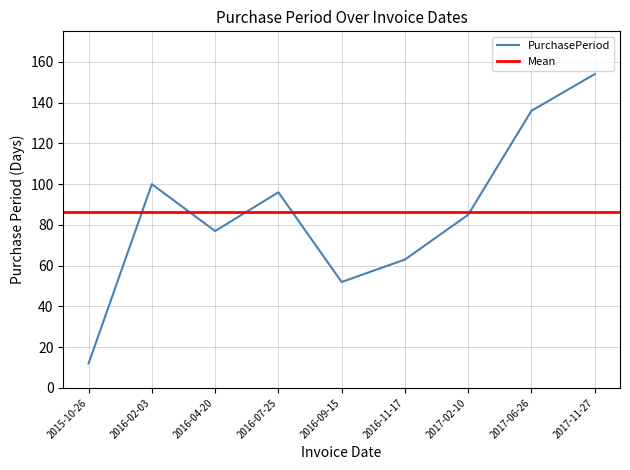

At which category does the chart reach its minimum across all series?

2015-10-26